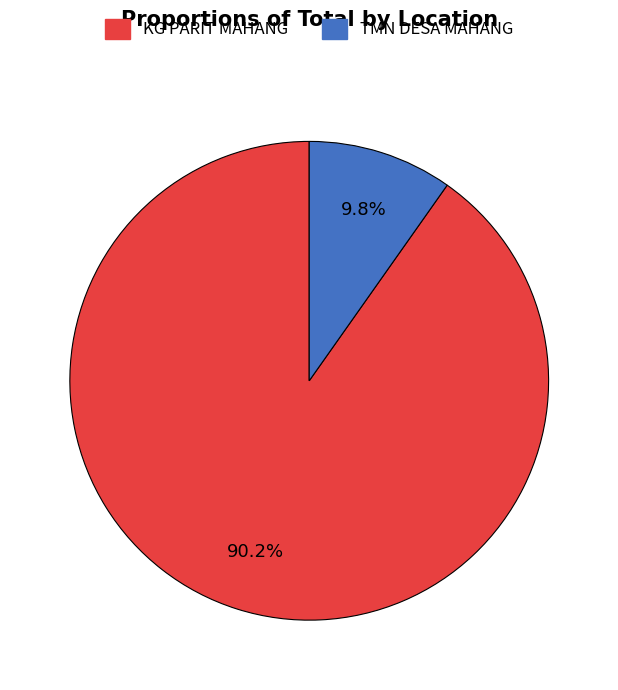

The TMN DESA MAHANG slice represents 10% of the pie. True or false?

True